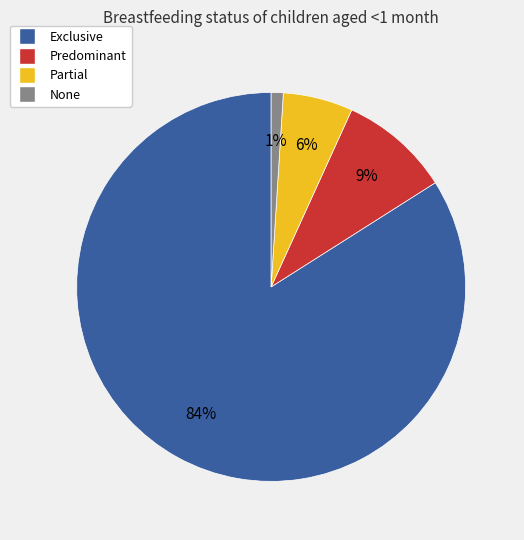

To the nearest percent, what portion does None represent?

1%